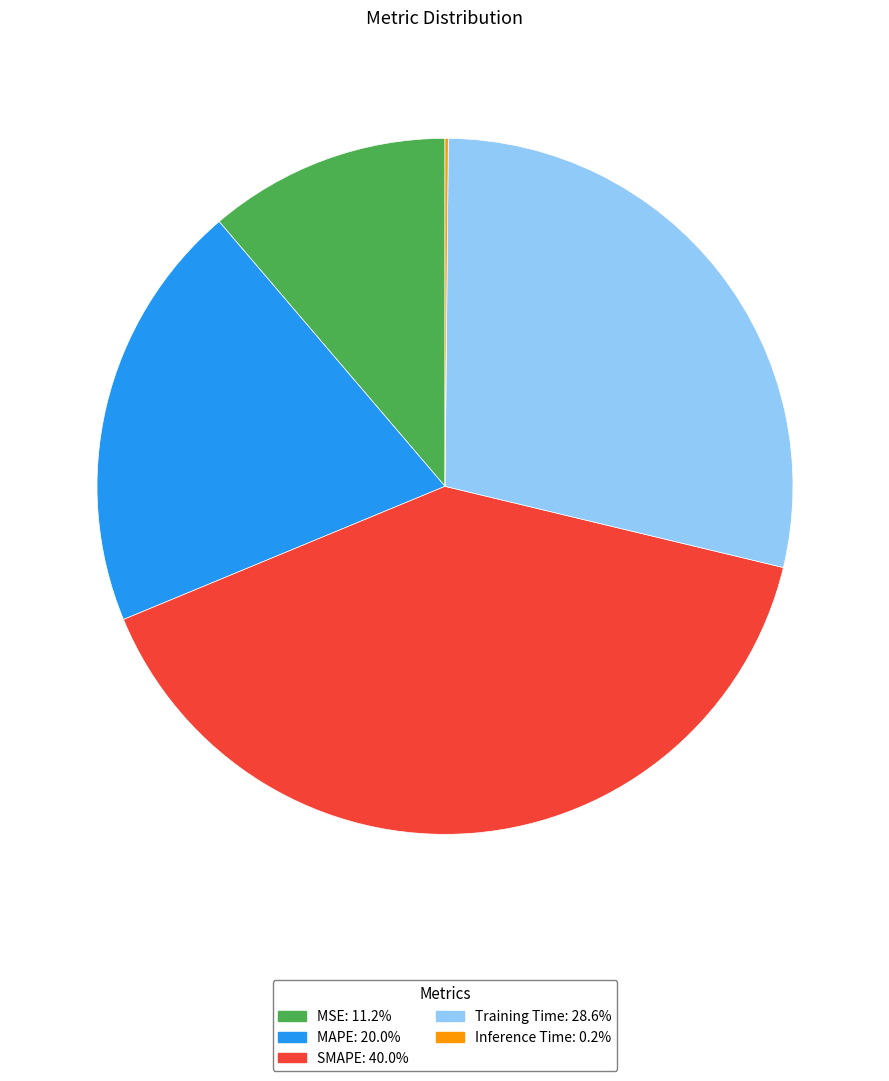

Approximately how many times larger is the value at Training Time: 28.6% compared to SMAPE: 40.0%?

0.7